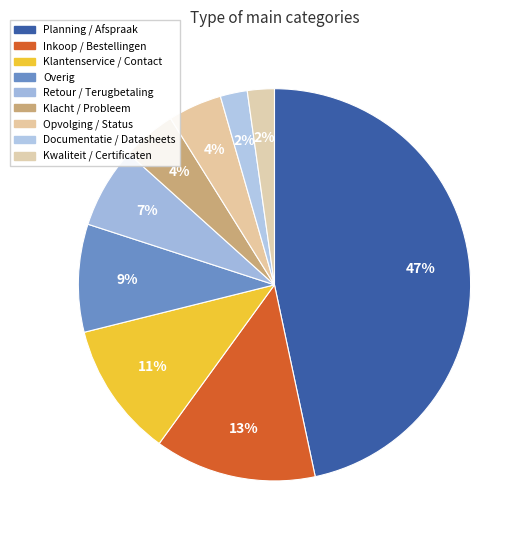

Is it true that Inkoop / Bestellingen is 28% of the pie?

False